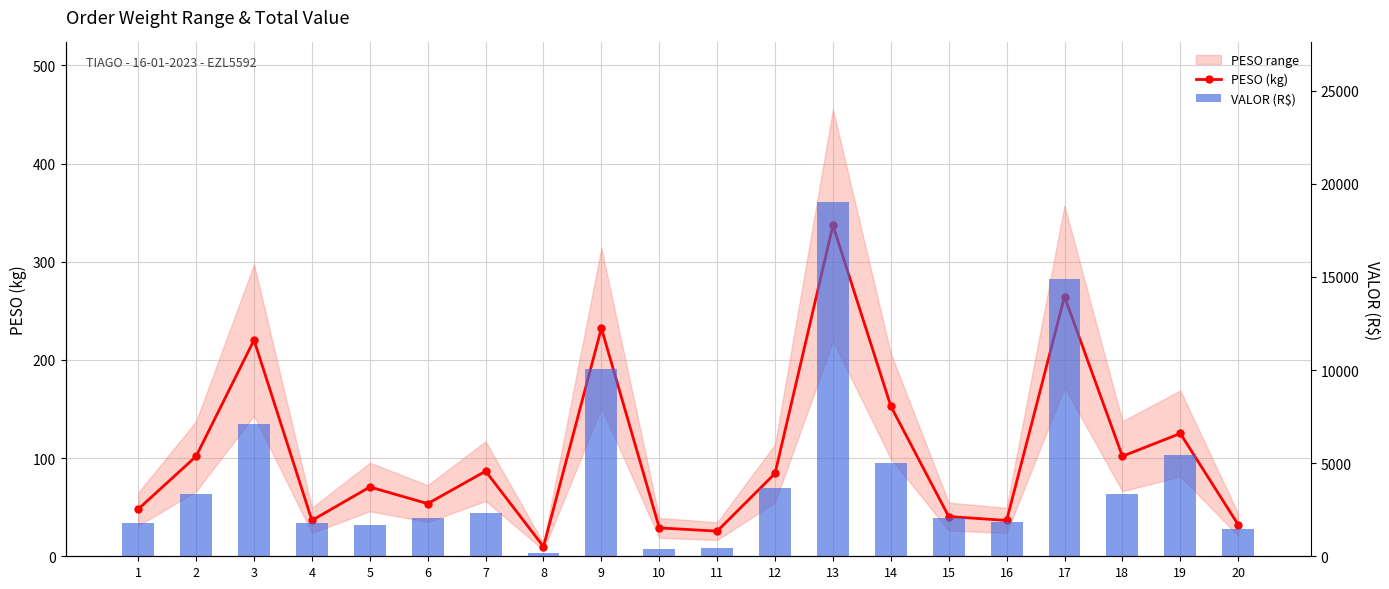

Where does the VALOR (R$) series first go above 2301?

2